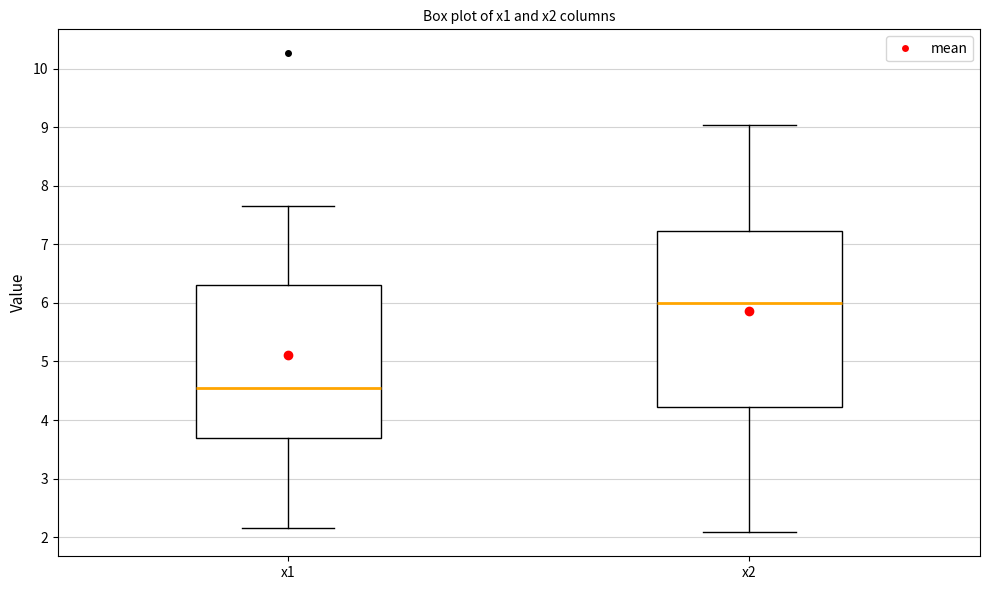

Reading left to right, transcribe this box plot: for each box, give where its median line is, the range the box spans, and where its two whiskers end, as read against the y-axis. The values are not printed on the chart, so give them approximately, as read against the axis.

x1: median 4.5, box 3.7 to 6.3, whiskers 2.2 to 7.7
x2: median 6.0, box 4.2 to 7.2, whiskers 2.1 to 9.0